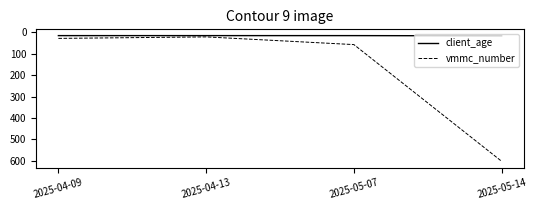

Where is vmmc_number nearest to the value 312?

2025-05-07